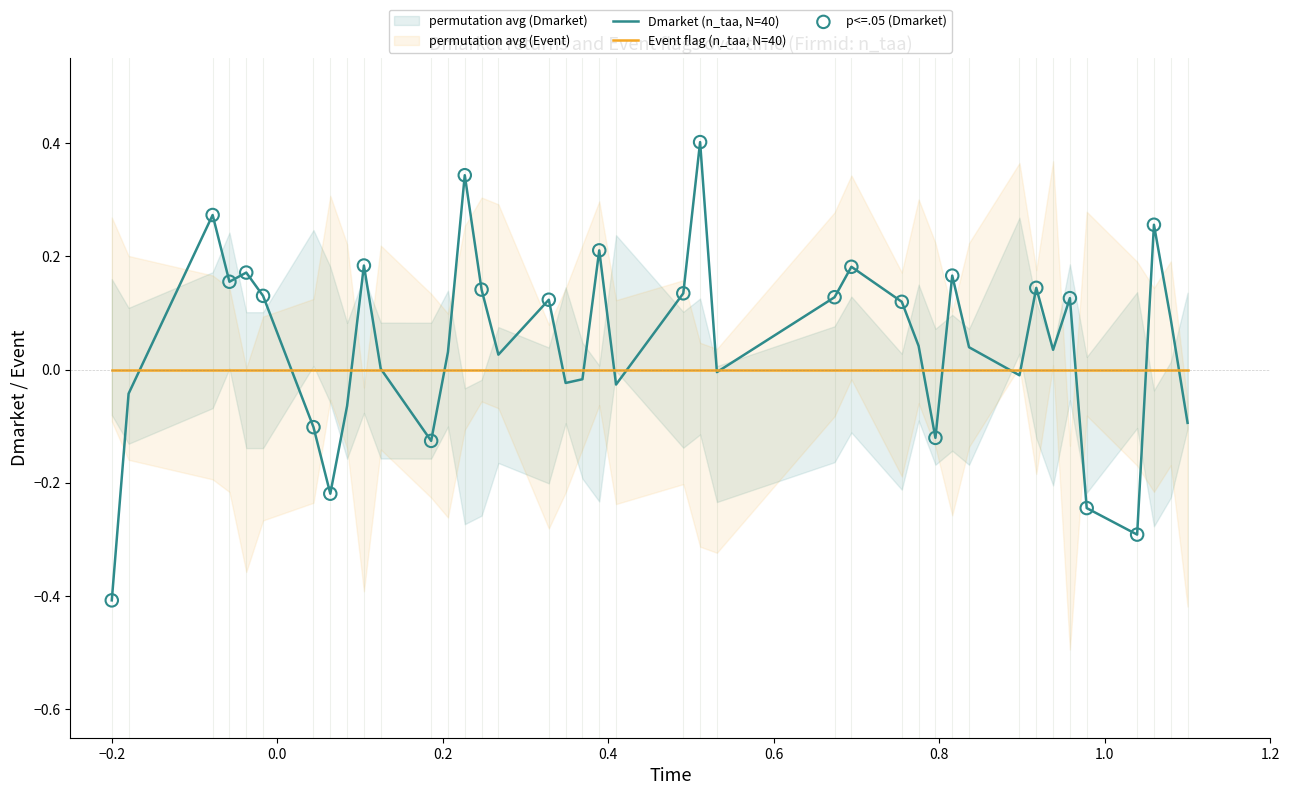

What is the lowest value of the Dmarket (n_taa, N=40) series?

-0.4